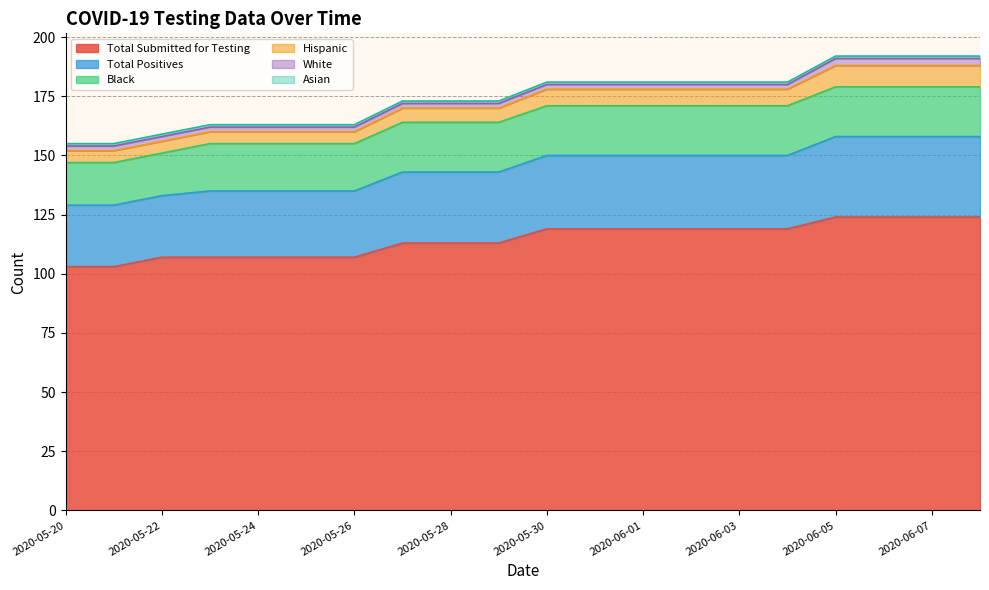

Reading left to right, extract all data points from this chart.

Total Submitted for Testing: 103	103	107	107	107	107	107	113	113	113	119	119	119	119	119	119	124	124	124	124
Total Positives: 26	26	26	28	28	28	28	30	30	30	31	31	31	31	31	31	34	34	34	34
Black: 18	18	18	20	20	20	20	21	21	21	21	21	21	21	21	21	21	21	21	21
Hispanic: 5	5	5	5	5	5	5	6	6	6	7	7	7	7	7	7	9	9	9	9
White: 2	2	2	2	2	2	2	2	2	2	2	2	2	2	2	2	3	3	3	3
Asian: 1	1	1	1	1	1	1	1	1	1	1	1	1	1	1	1	1	1	1	1